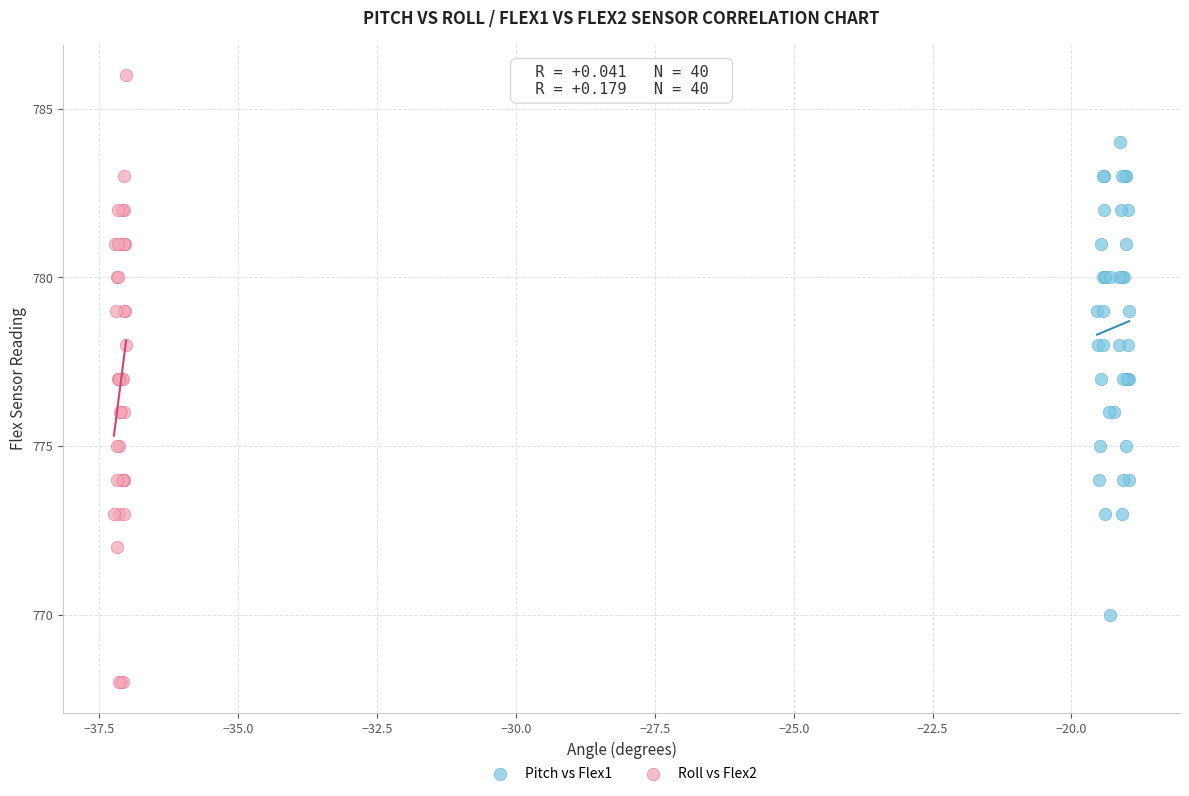

Which series has the widest spread of Y values?

Roll vs Flex2